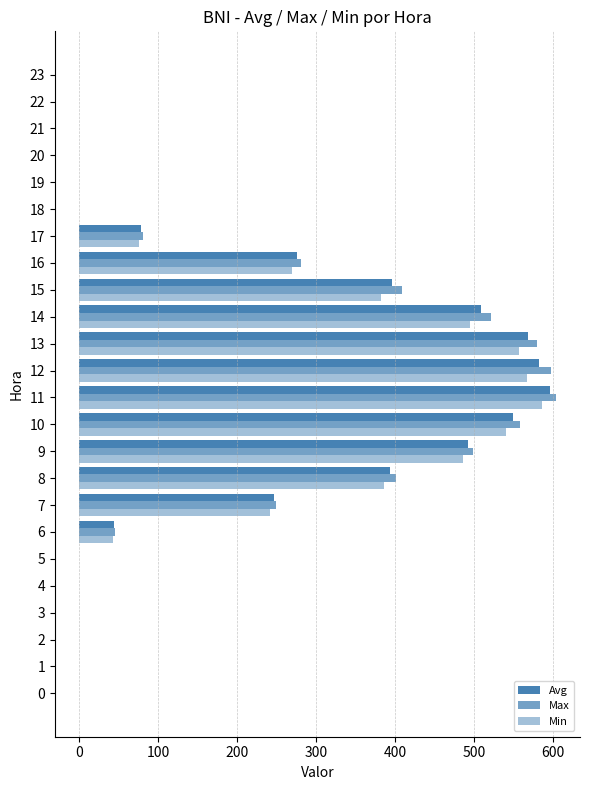

How many series are shown in this chart?

3